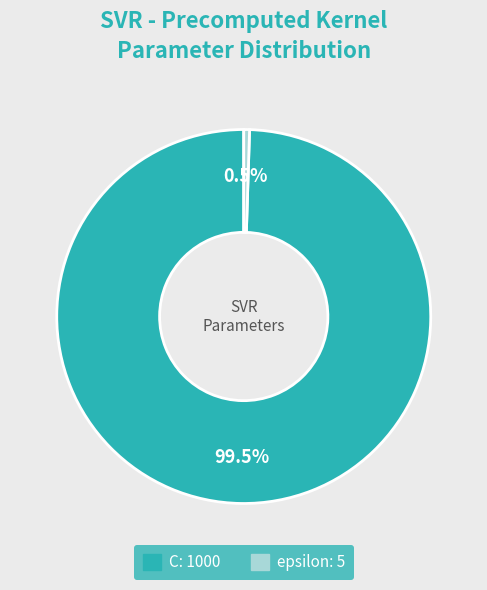

Combined, what portion of the pie is C and epsilon?

100.0%